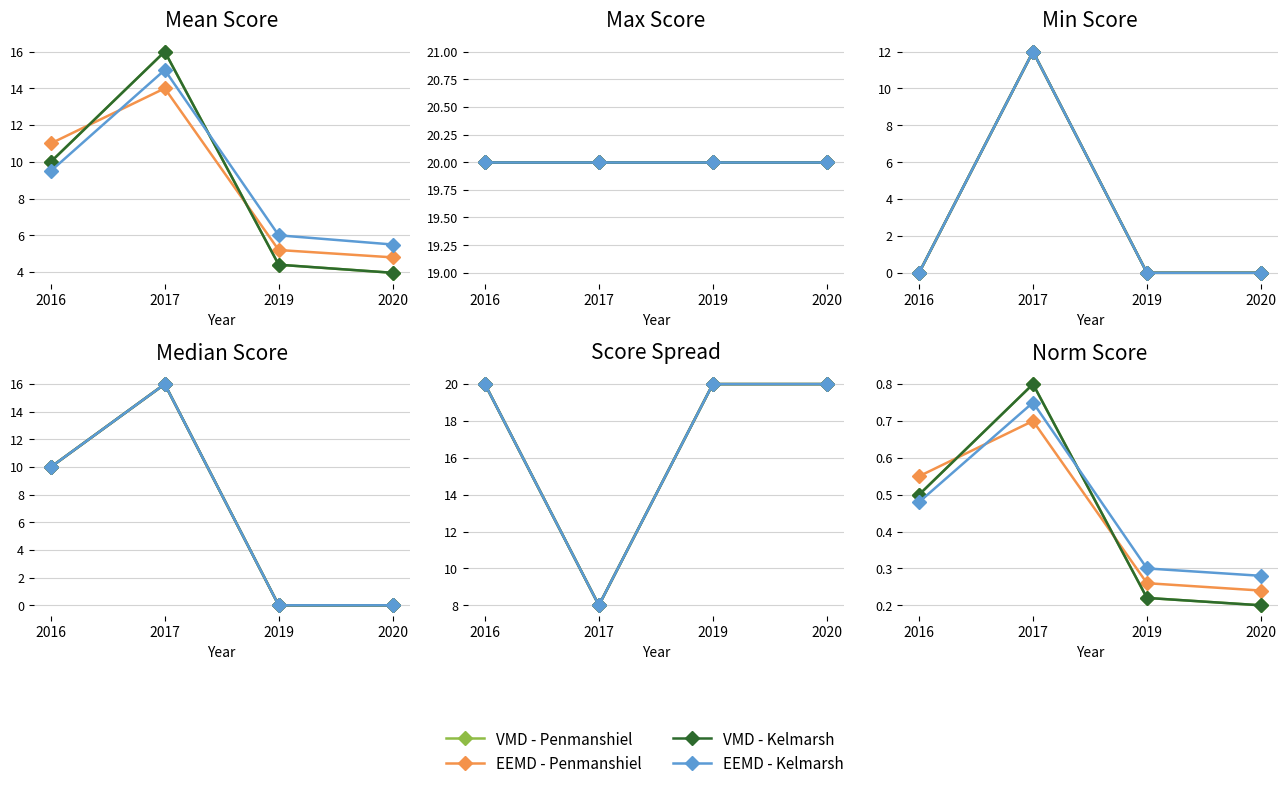

Rank the series by their maximum value, from lowest to highest.

EEMD - Penmanshiel, EEMD - Kelmarsh, VMD - Penmanshiel, VMD - Kelmarsh